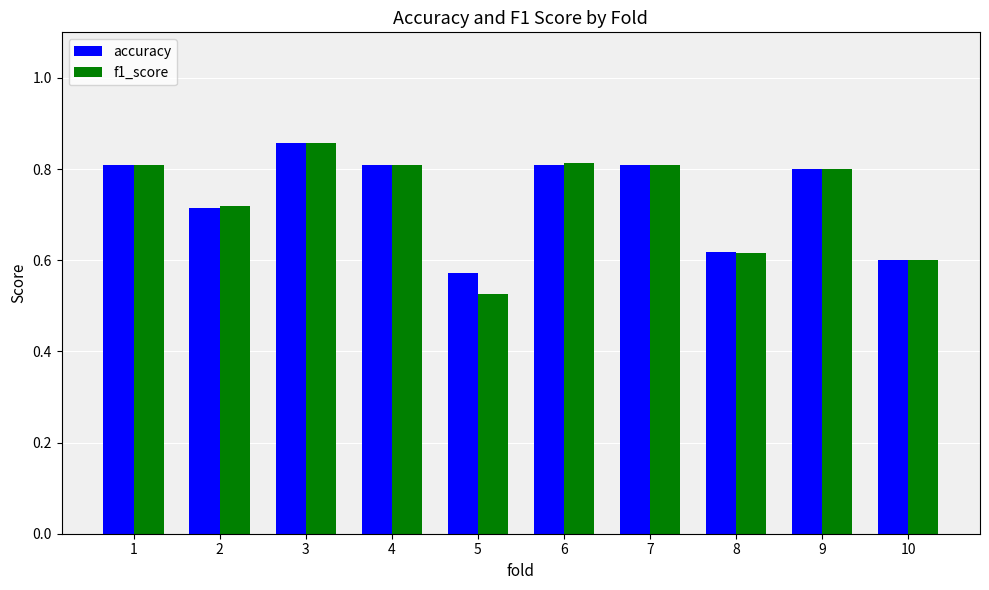

At how many categories does at least one series exceed 0?

10